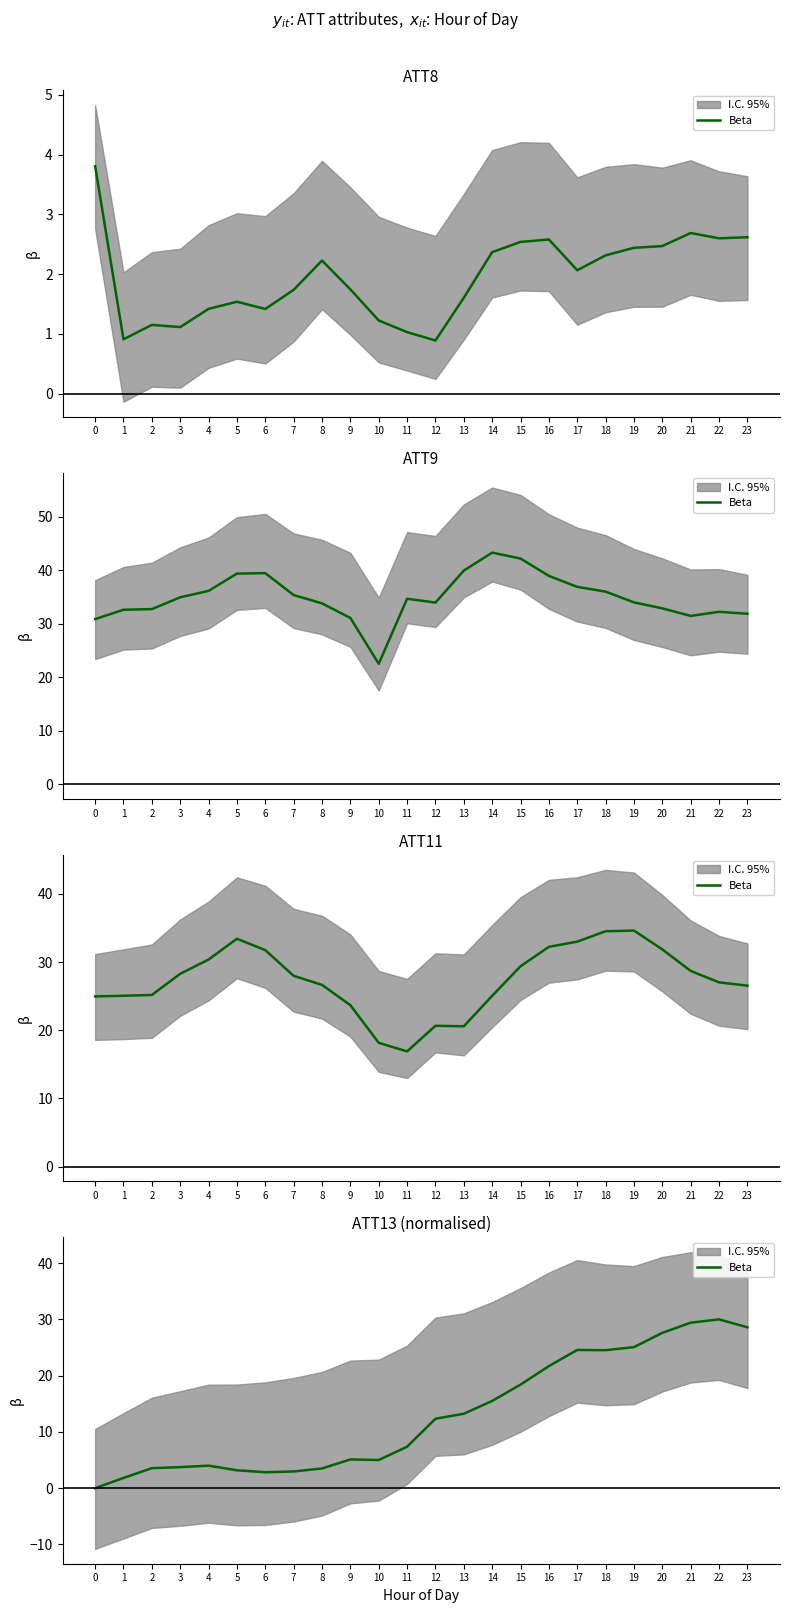

Does the chart display data point markers on the line(s)?

No